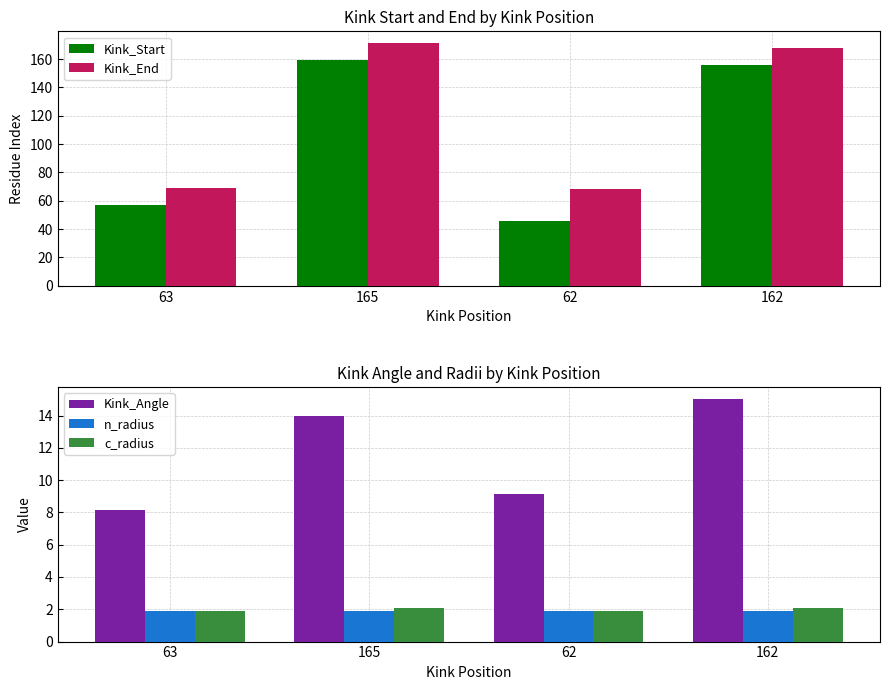

At which label is n_radius closest to 1?

165